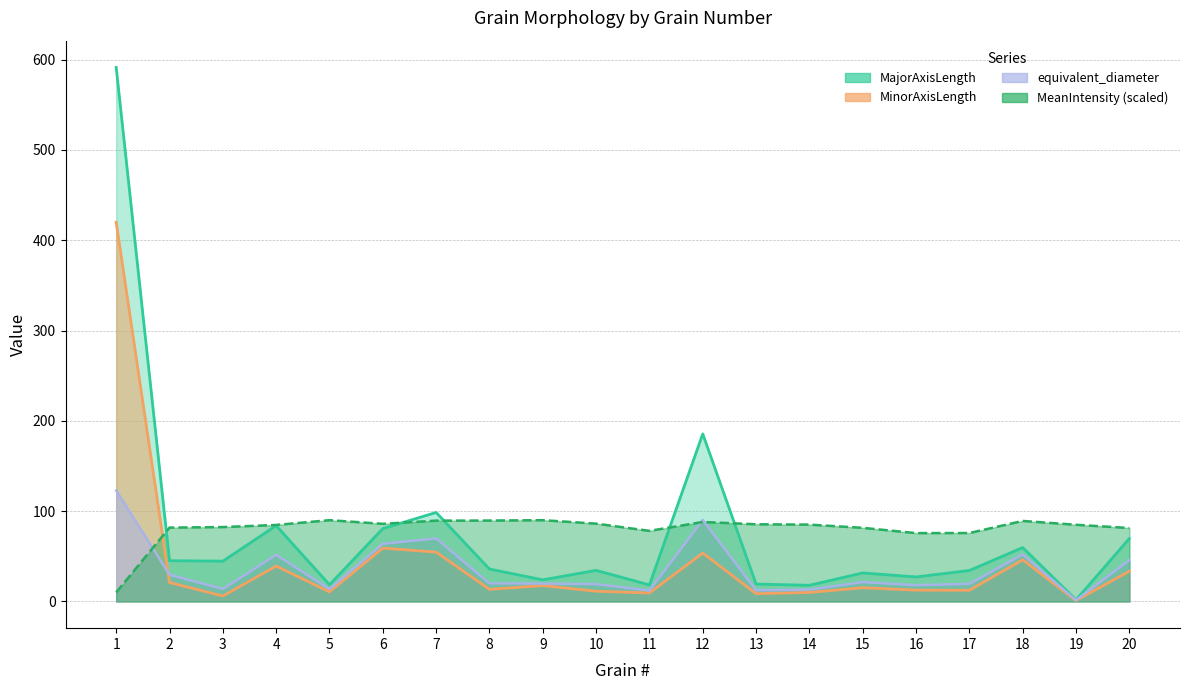

Which series has the largest total across all categories?

MeanIntensity